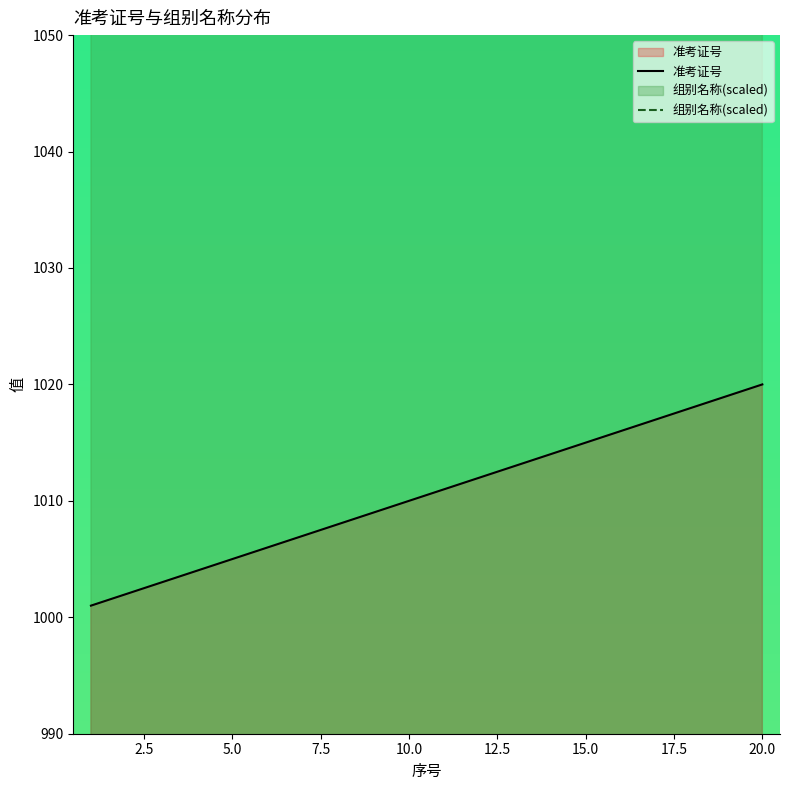

True or false: 准考证号 has a value of 1015 at 15.0.

True